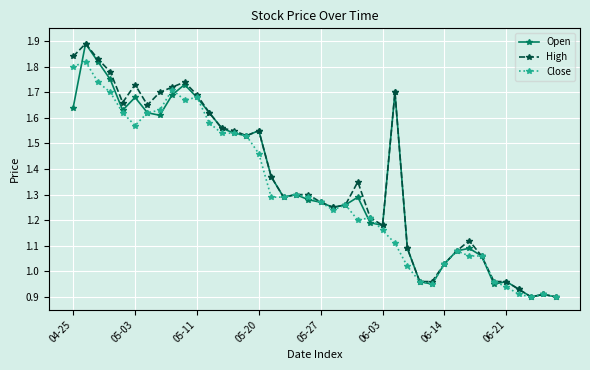

True or false: Close has more than 2 points higher than both neighbors.

True